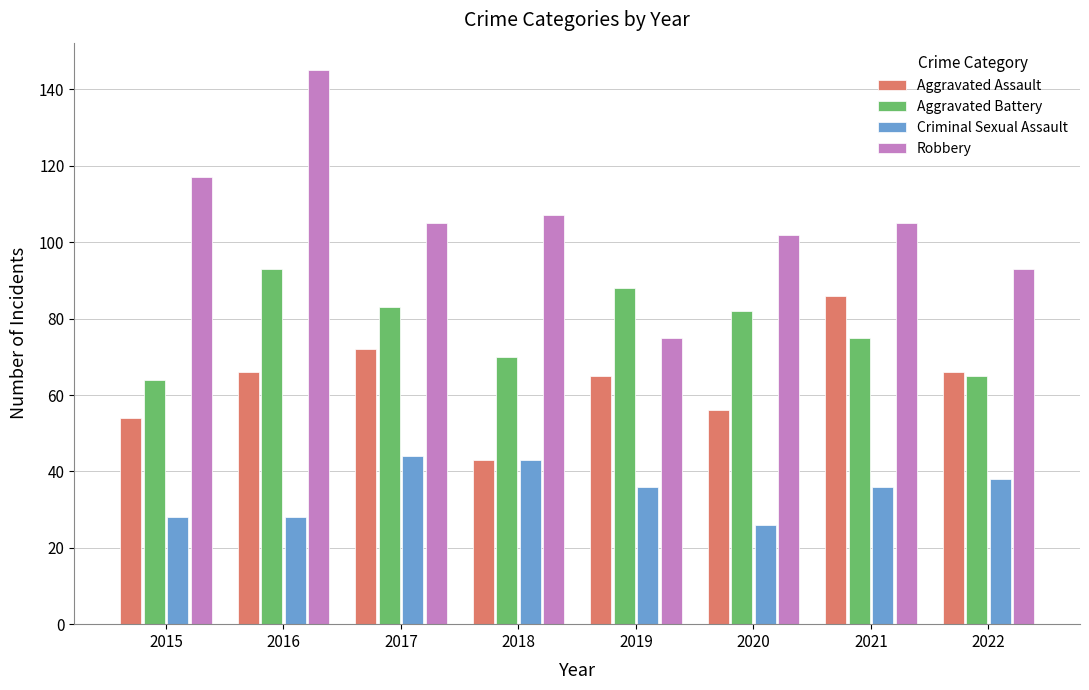

What is the smallest value displayed?

26